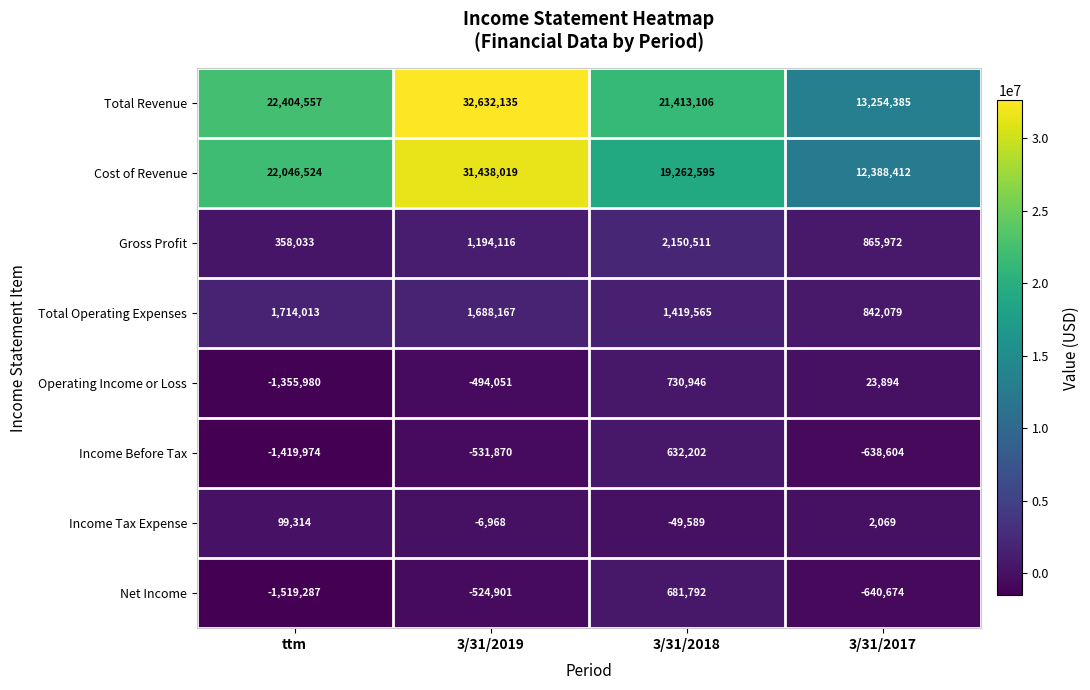

Which series has the largest range (max minus min)?

Total Revenue